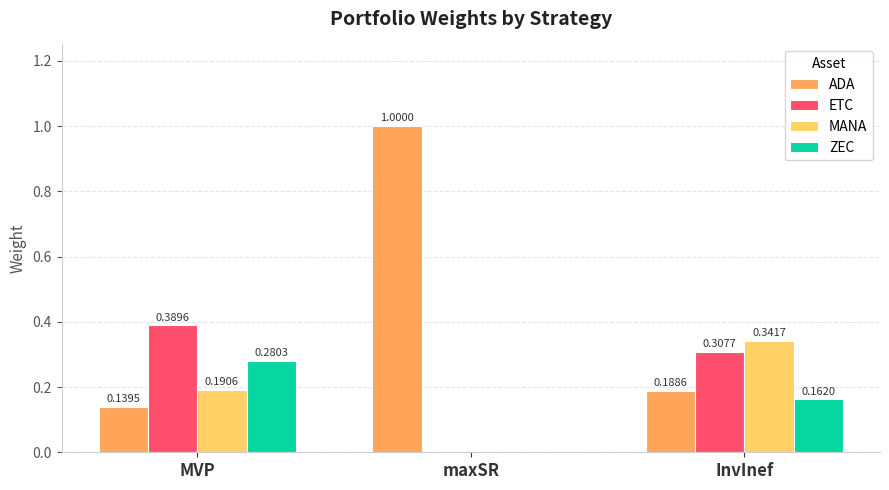

Which series has the largest range (max minus min)?

ADA